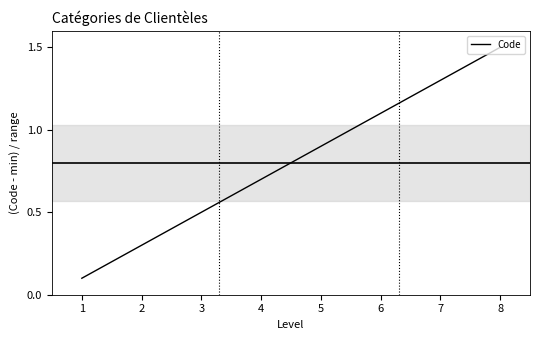

Between 2 and 6, which is larger?

6